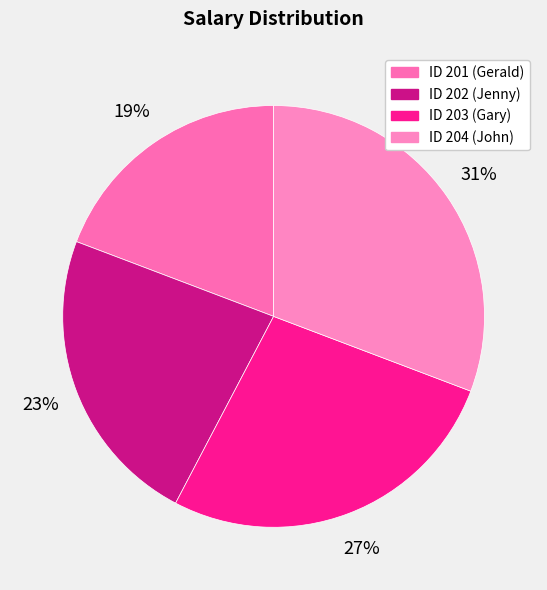

To the nearest percent, what is the difference between the largest and smallest slice percentages?

12%